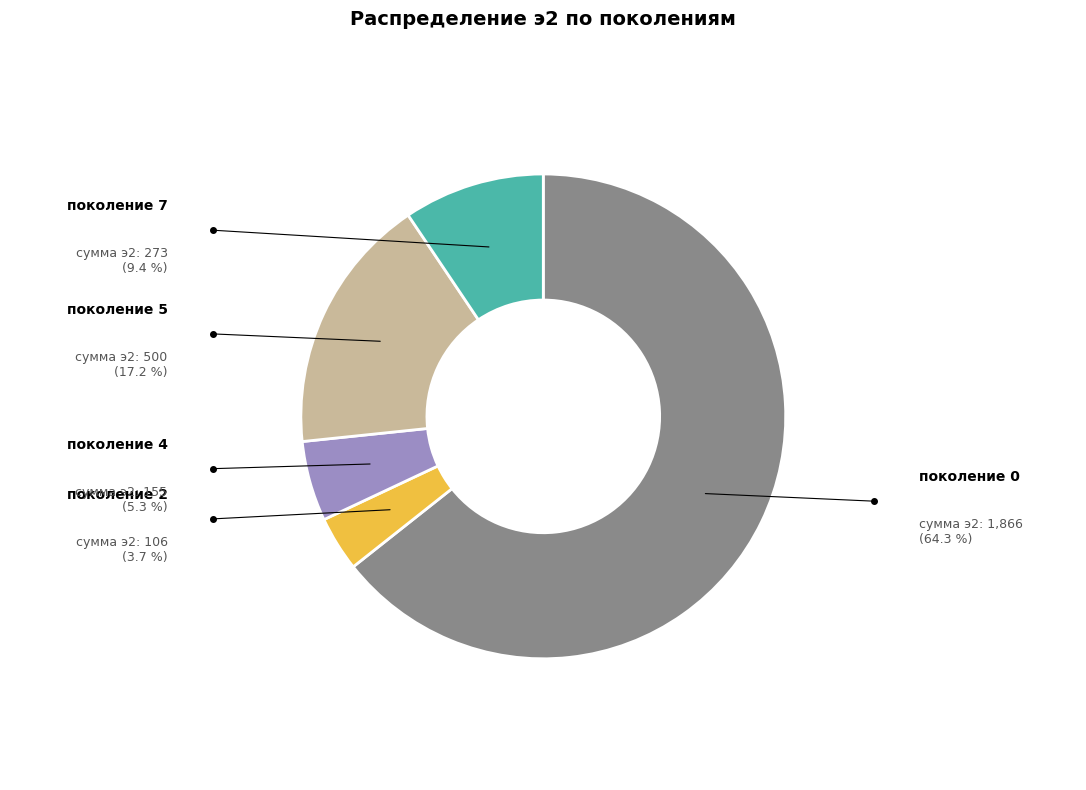

Is there any slice that represents more than half of the pie?

Yes